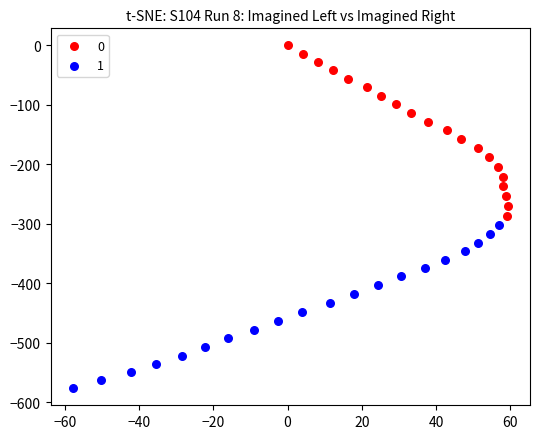

What are all the series names shown in the legend?

0, 1